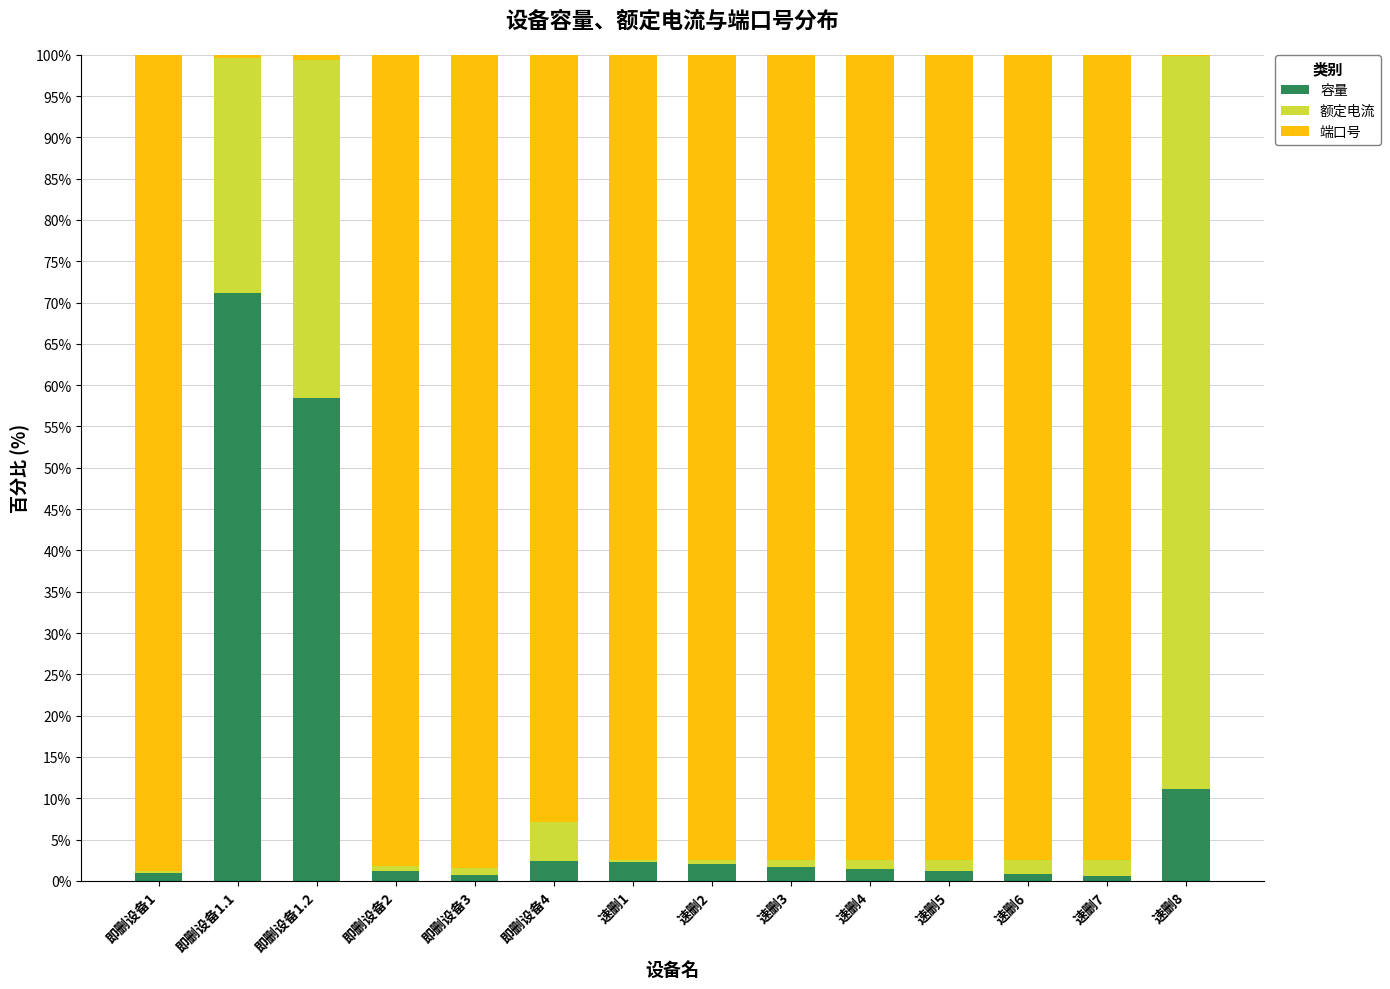

True or false: 容量 has a value of 1.2 at 即删设备2.

True